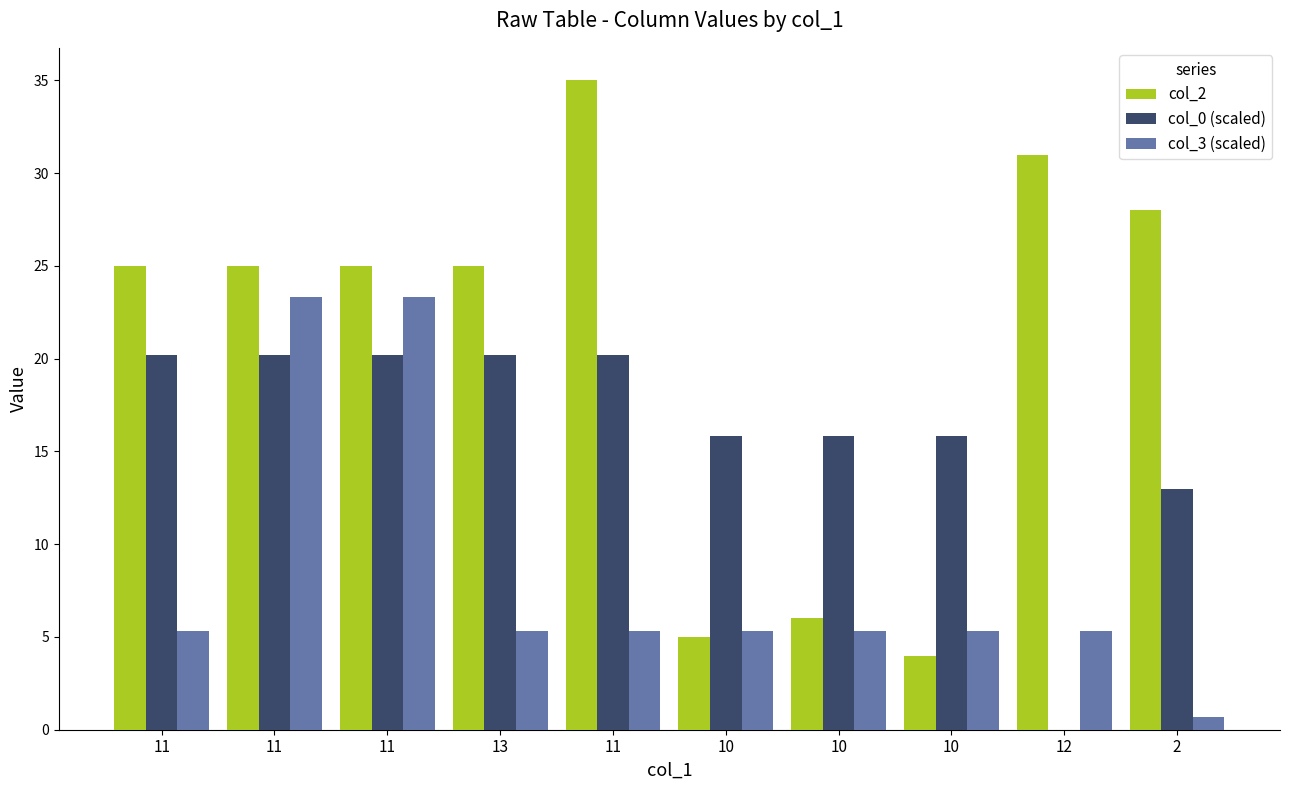

At 11, list the series in order from smallest to largest.

col_3 (scaled), col_0 (scaled), col_2